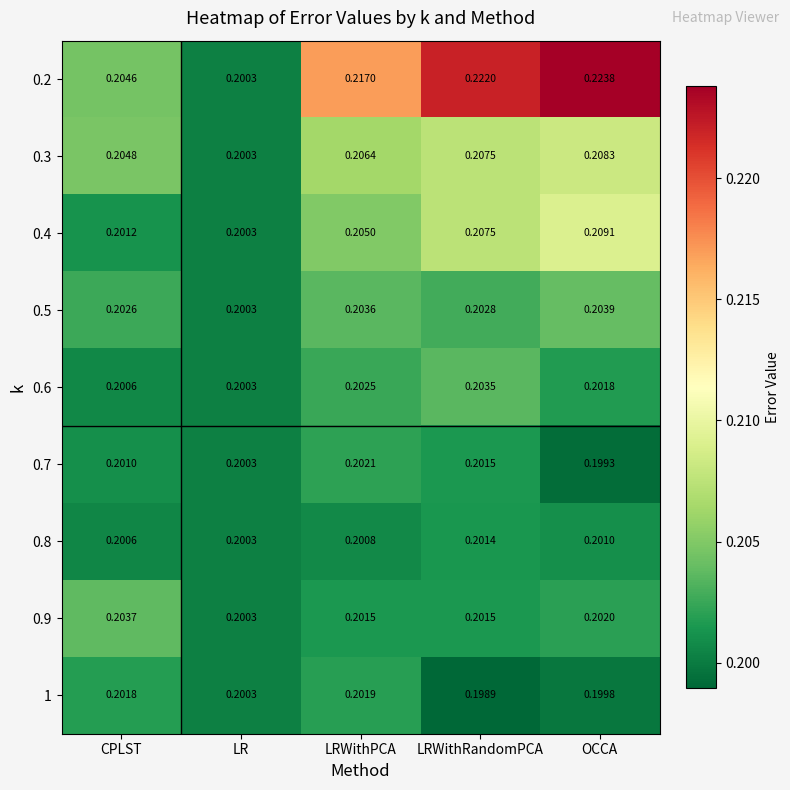

Rank the categories by 0.4 value from lowest to highest.

LR, CPLST, LRWithPCA, LRWithRandomPCA, OCCA